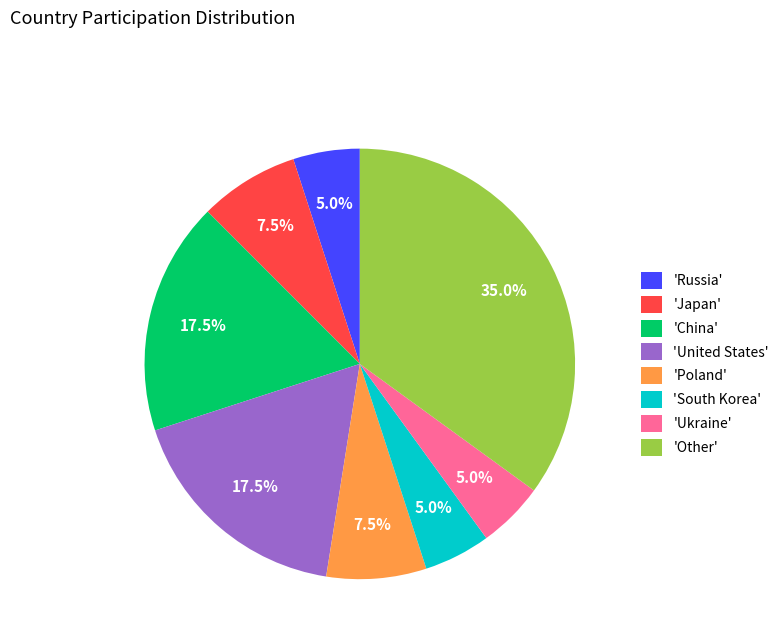

Does 'South Korea' account for over 50% of the chart?

No